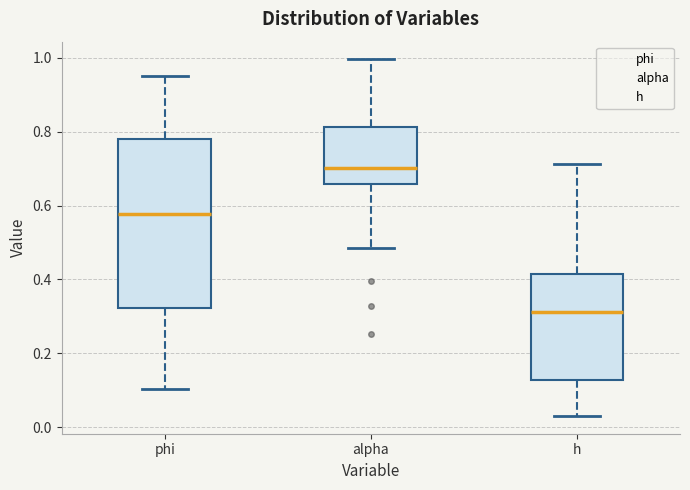

Where does the upper whisker of the box for alpha end on the y-axis? The values are not printed on the chart, so give them approximately, as read against the axis.

1.00